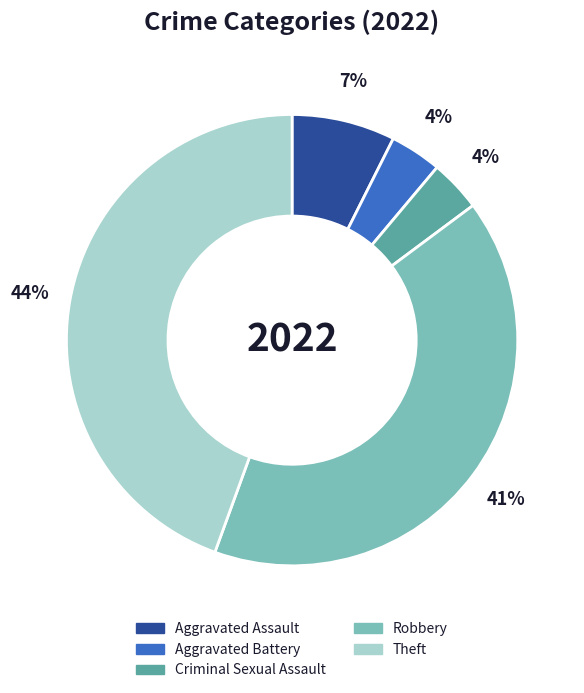

Does Aggravated Assault account for over 50% of the chart?

No